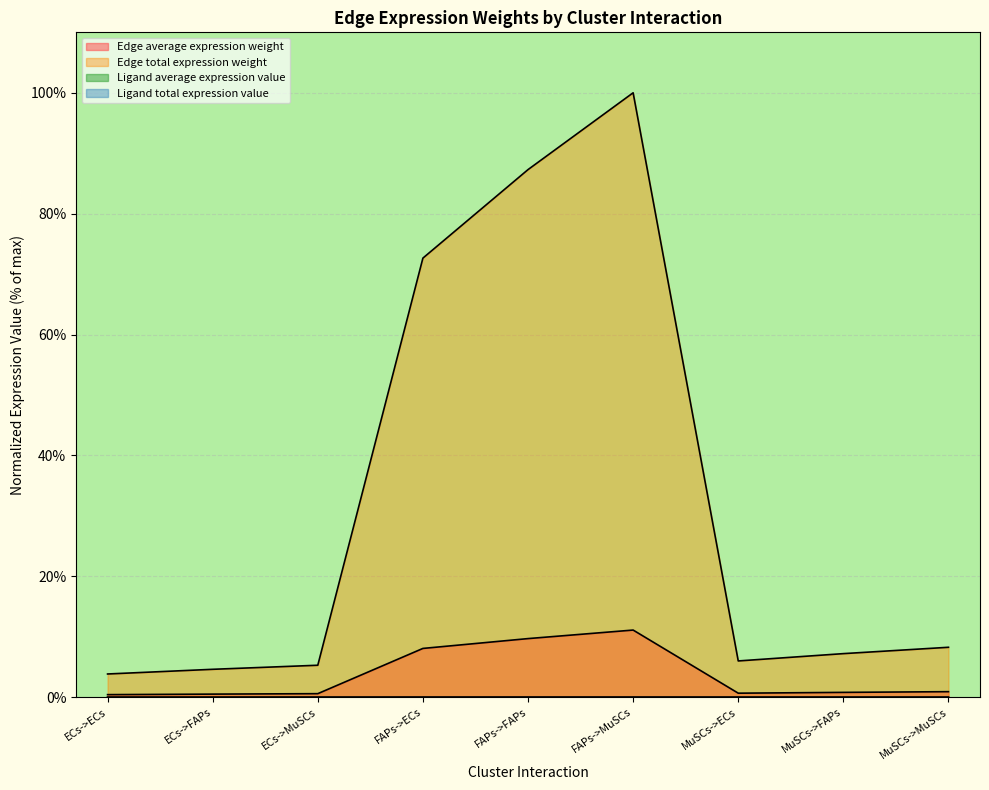

Which series has the largest total across all categories?

Edge total expression weight